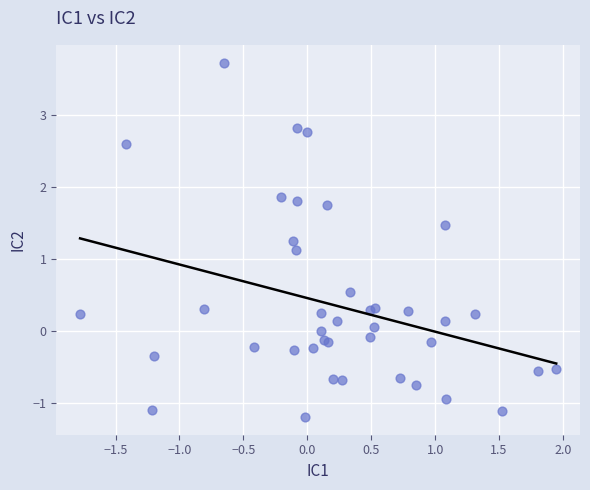

What Y value in the scatter plot is closest to 1?

1.1